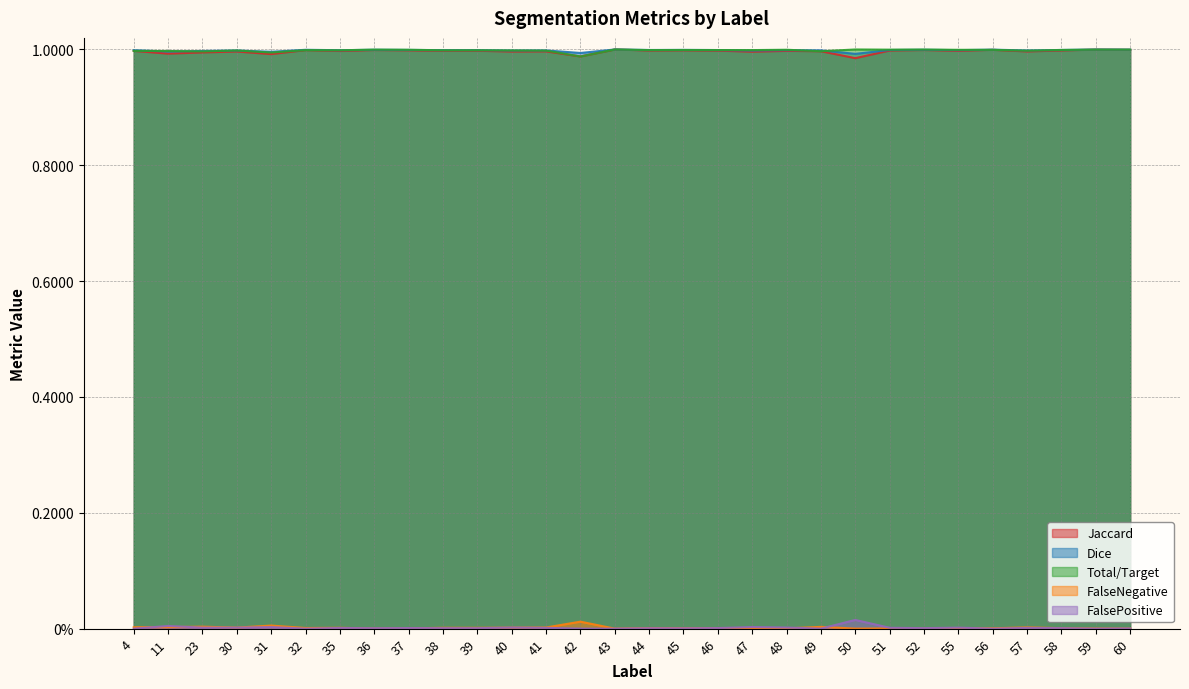

Which has a higher value, 44 or 32?

32